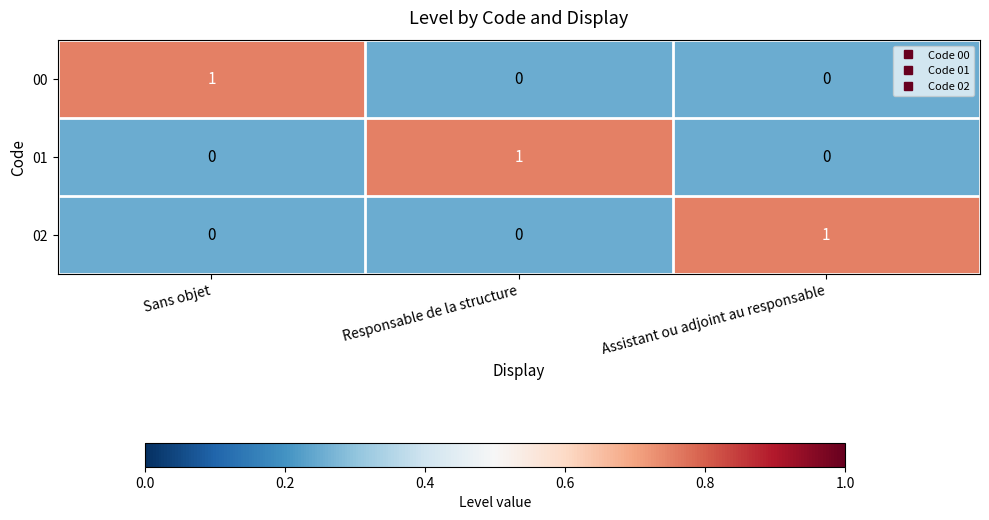

Is it true that 02 equals 0 at Sans objet?

True